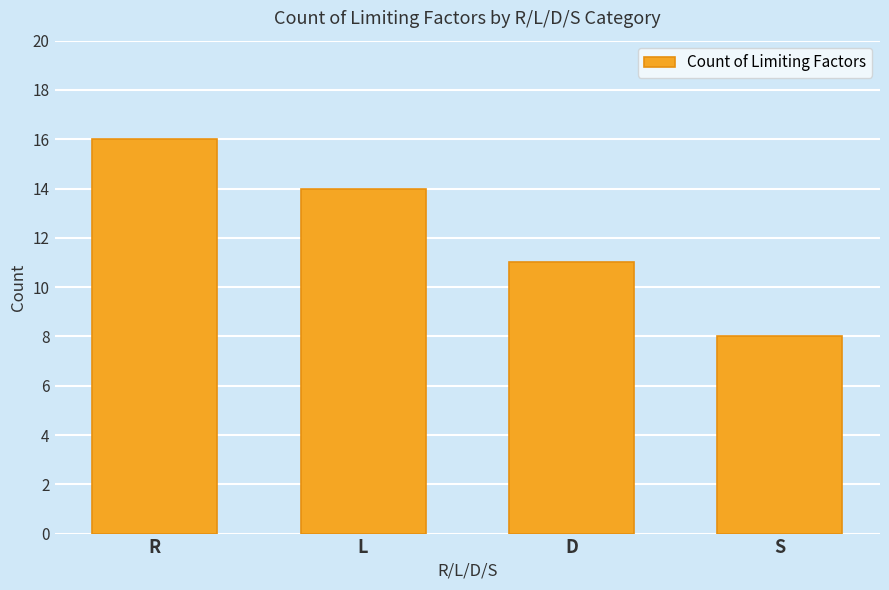

How many data points does each series have?

4